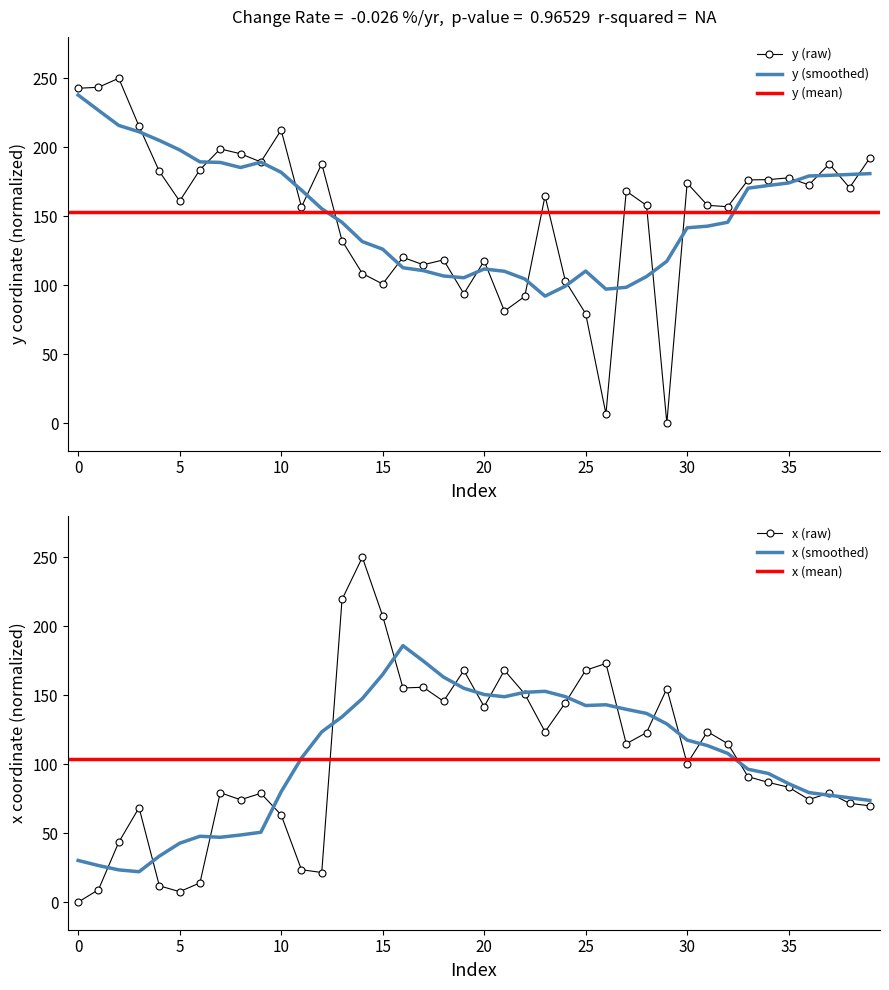

Reading right to left, transcribe all the data shown in this chart.

y: 192.2	170.6	187.9	172.7	177.8	176.5	176.3	156.9	157.9	174.0	0.0	157.8	168.2	6.7	79.3	103.1	164.7	91.9	81.2	117.6	93.7	118.3	114.8	120.1	100.8	108.4	132.2	188.0	156.7	212.4	189.3	195.3	198.8	183.7	161.0	182.5	215.2	250.0	243.5	242.8
x: 69.8	71.6	79.1	74.4	83.3	86.8	91.0	114.9	123.6	100.5	154.8	122.9	114.8	173.0	168.1	144.5	123.5	150.9	168.1	141.7	168.0	145.6	155.8	155.3	207.5	250.0	219.5	21.5	23.5	63.2	78.9	74.2	79.3	14.0	7.6	11.8	68.5	43.4	9.0	0.0